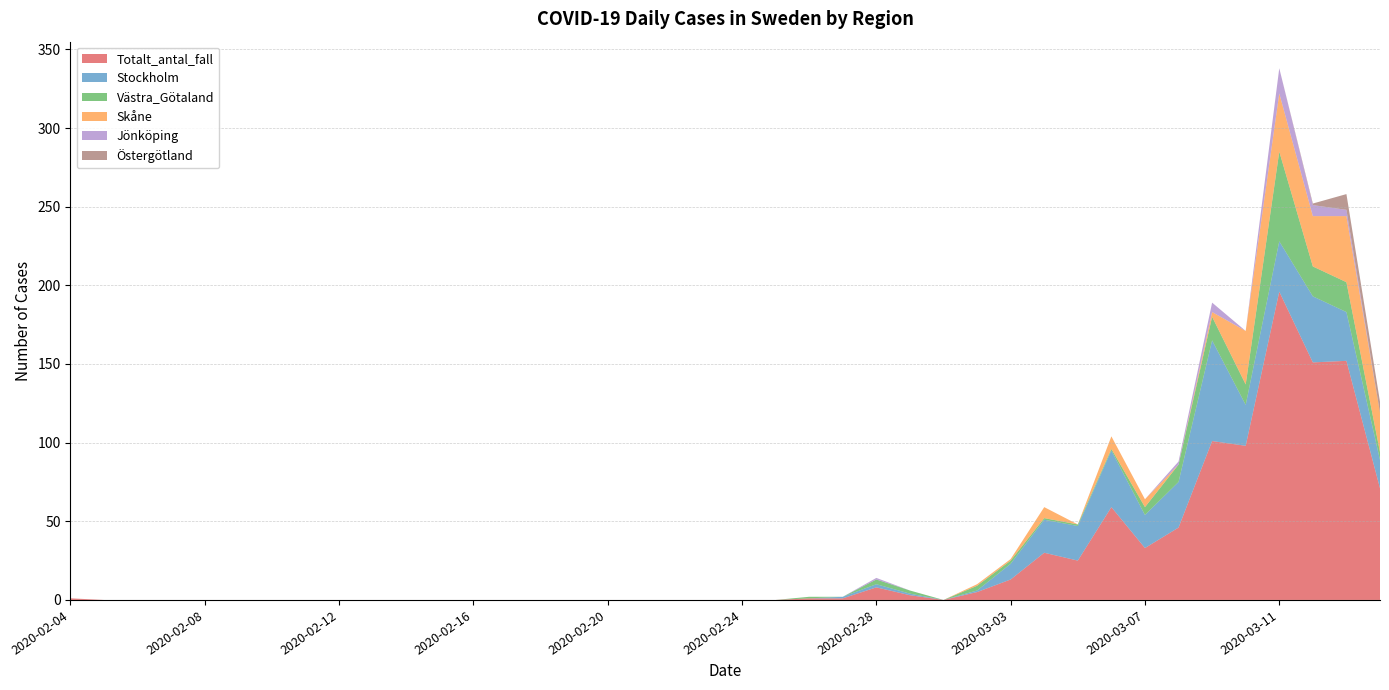

Reading left to right, extract all data points from this chart.

Totalt_antal_fall: 2020-02-04=1	2020-02-05=0	2020-02-06=0	2020-02-07=0	2020-02-08=0	2020-02-09=0	2020-02-10=0	2020-02-11=0	2020-02-12=0	2020-02-13=0	2020-02-14=0	2020-02-15=0	2020-02-16=0	2020-02-17=0	2020-02-18=0	2020-02-19=0	2020-02-20=0	2020-02-21=0	2020-02-22=0	2020-02-23=0	2020-02-24=0	2020-02-25=0	2020-02-26=1	2020-02-27=1	2020-02-28=8	2020-02-29=3	2020-03-01=0	2020-03-02=5	2020-03-03=13	2020-03-04=30	2020-03-05=25	2020-03-06=59	2020-03-07=33	2020-03-08=46	2020-03-09=101	2020-03-10=98	2020-03-11=196	2020-03-12=151	2020-03-13=152	2020-03-14=71
Stockholm: 2020-02-04=0	2020-02-05=0	2020-02-06=0	2020-02-07=0	2020-02-08=0	2020-02-09=0	2020-02-10=0	2020-02-11=0	2020-02-12=0	2020-02-13=0	2020-02-14=0	2020-02-15=0	2020-02-16=0	2020-02-17=0	2020-02-18=0	2020-02-19=0	2020-02-20=0	2020-02-21=0	2020-02-22=0	2020-02-23=0	2020-02-24=0	2020-02-25=0	2020-02-26=0	2020-02-27=1	2020-02-28=2	2020-02-29=1	2020-03-01=0	2020-03-02=1	2020-03-03=10	2020-03-04=21	2020-03-05=22	2020-03-06=36	2020-03-07=21	2020-03-08=29	2020-03-09=64	2020-03-10=26	2020-03-11=32	2020-03-12=42	2020-03-13=31	2020-03-14=18
Västra_Götaland: 2020-02-04=0	2020-02-05=0	2020-02-06=0	2020-02-07=0	2020-02-08=0	2020-02-09=0	2020-02-10=0	2020-02-11=0	2020-02-12=0	2020-02-13=0	2020-02-14=0	2020-02-15=0	2020-02-16=0	2020-02-17=0	2020-02-18=0	2020-02-19=0	2020-02-20=0	2020-02-21=0	2020-02-22=0	2020-02-23=0	2020-02-24=0	2020-02-25=0	2020-02-26=1	2020-02-27=0	2020-02-28=3	2020-02-29=2	2020-03-01=0	2020-03-02=3	2020-03-03=2	2020-03-04=1	2020-03-05=1	2020-03-06=1	2020-03-07=5	2020-03-08=11	2020-03-09=15	2020-03-10=13	2020-03-11=57	2020-03-12=19	2020-03-13=19	2020-03-14=5
Skåne: 2020-02-04=0	2020-02-05=0	2020-02-06=0	2020-02-07=0	2020-02-08=0	2020-02-09=0	2020-02-10=0	2020-02-11=0	2020-02-12=0	2020-02-13=0	2020-02-14=0	2020-02-15=0	2020-02-16=0	2020-02-17=0	2020-02-18=0	2020-02-19=0	2020-02-20=0	2020-02-21=0	2020-02-22=0	2020-02-23=0	2020-02-24=0	2020-02-25=0	2020-02-26=0	2020-02-27=0	2020-02-28=0	2020-02-29=0	2020-03-01=0	2020-03-02=1	2020-03-03=1	2020-03-04=7	2020-03-05=0	2020-03-06=8	2020-03-07=5	2020-03-08=0	2020-03-09=3	2020-03-10=34	2020-03-11=37	2020-03-12=32	2020-03-13=42	2020-03-14=25
Jönköping: 2020-02-04=0	2020-02-05=0	2020-02-06=0	2020-02-07=0	2020-02-08=0	2020-02-09=0	2020-02-10=0	2020-02-11=0	2020-02-12=0	2020-02-13=0	2020-02-14=0	2020-02-15=0	2020-02-16=0	2020-02-17=0	2020-02-18=0	2020-02-19=0	2020-02-20=0	2020-02-21=0	2020-02-22=0	2020-02-23=0	2020-02-24=0	2020-02-25=0	2020-02-26=0	2020-02-27=0	2020-02-28=1	2020-02-29=0	2020-03-01=0	2020-03-02=0	2020-03-03=0	2020-03-04=0	2020-03-05=0	2020-03-06=0	2020-03-07=0	2020-03-08=2	2020-03-09=6	2020-03-10=0	2020-03-11=16	2020-03-12=7	2020-03-13=4	2020-03-14=0
Östergötland: 2020-02-04=0	2020-02-05=0	2020-02-06=0	2020-02-07=0	2020-02-08=0	2020-02-09=0	2020-02-10=0	2020-02-11=0	2020-02-12=0	2020-02-13=0	2020-02-14=0	2020-02-15=0	2020-02-16=0	2020-02-17=0	2020-02-18=0	2020-02-19=0	2020-02-20=0	2020-02-21=0	2020-02-22=0	2020-02-23=0	2020-02-24=0	2020-02-25=0	2020-02-26=0	2020-02-27=0	2020-02-28=0	2020-02-29=0	2020-03-01=0	2020-03-02=0	2020-03-03=0	2020-03-04=0	2020-03-05=0	2020-03-06=0	2020-03-07=0	2020-03-08=0	2020-03-09=0	2020-03-10=0	2020-03-11=0	2020-03-12=1	2020-03-13=10	2020-03-14=7